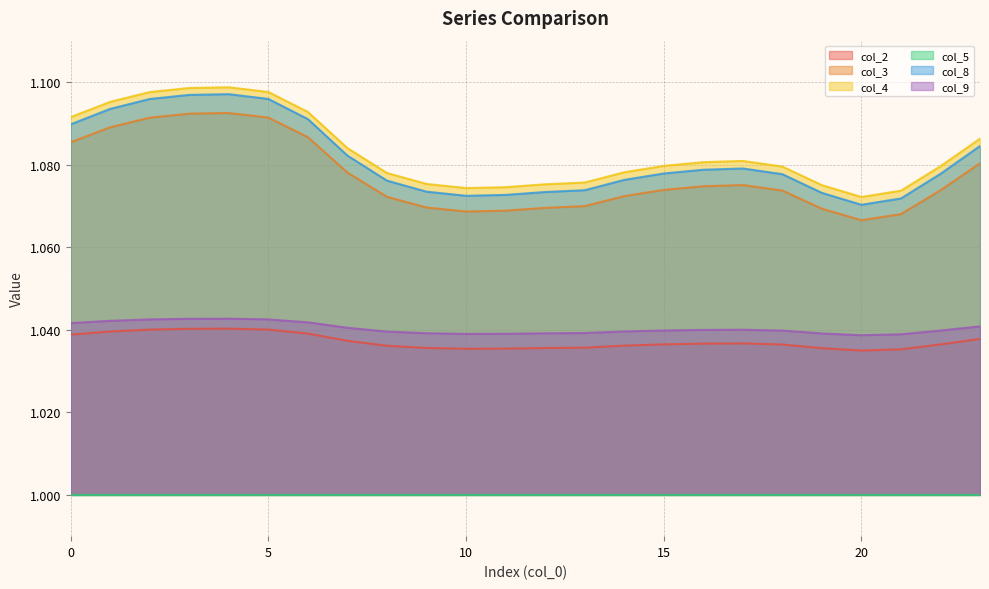

True or false: col_8 and col_9 cross at least once.

False